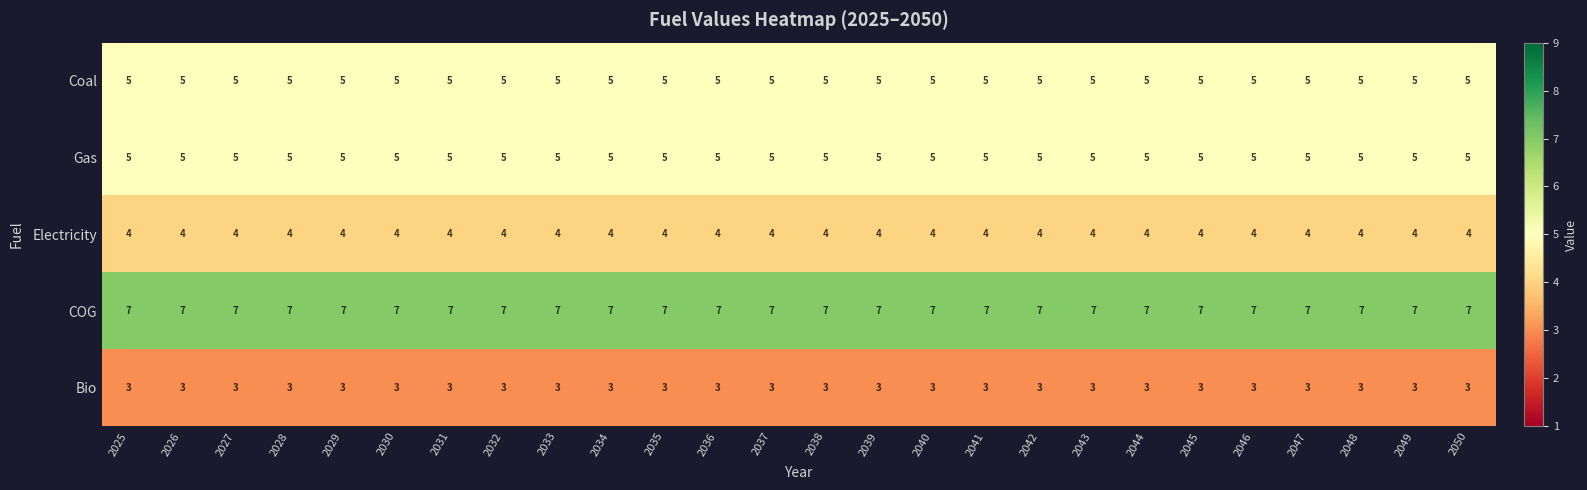

Which series has the largest total across all categories?

COG